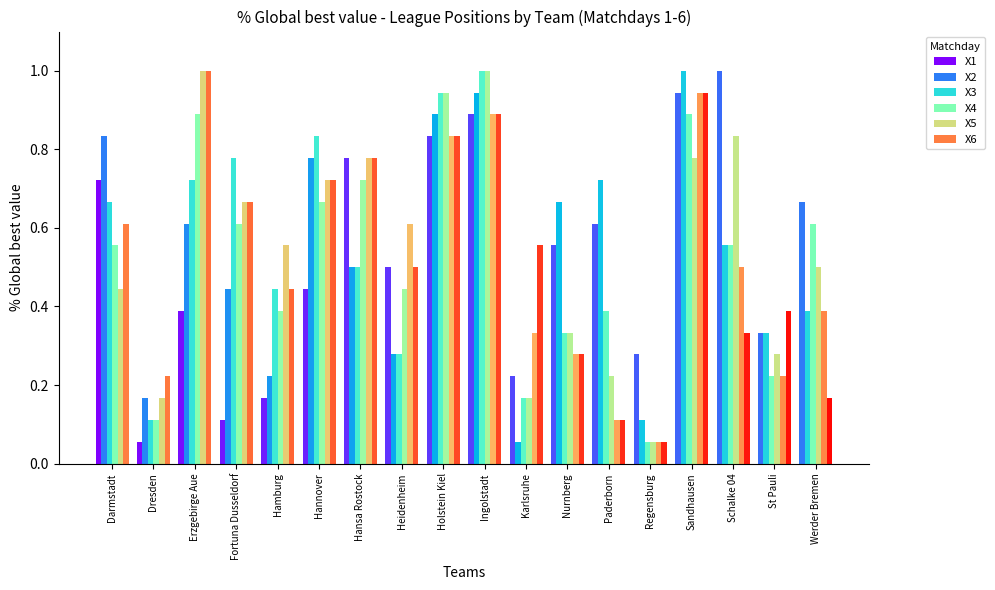

Are the bars horizontal?

No